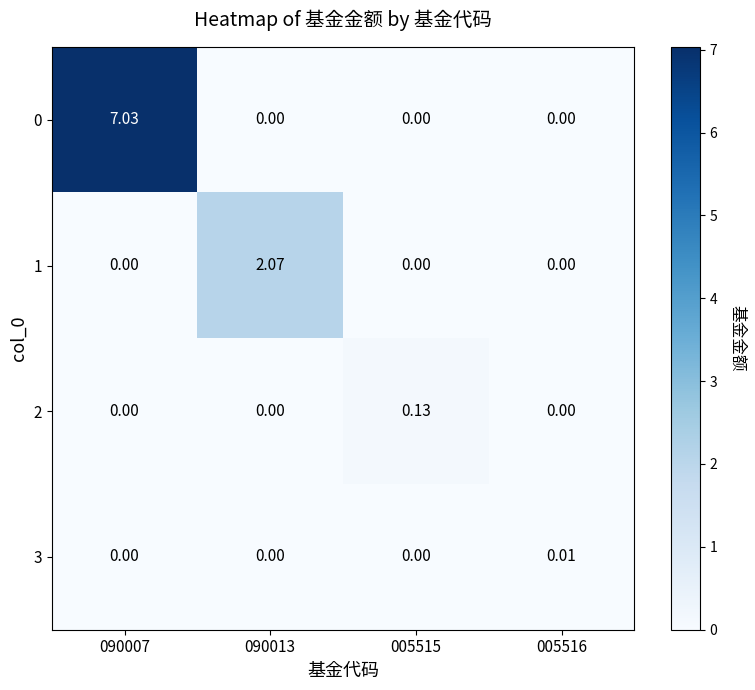

At which category does the chart reach its minimum across all series?

090013